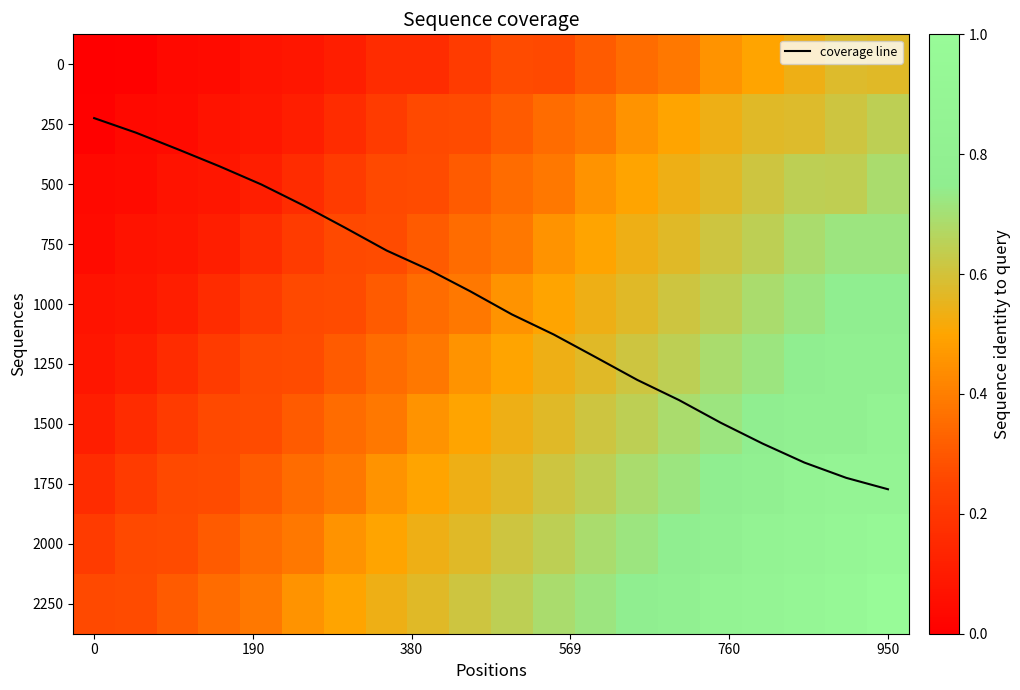

Which series has the largest total across all categories?

coverage line